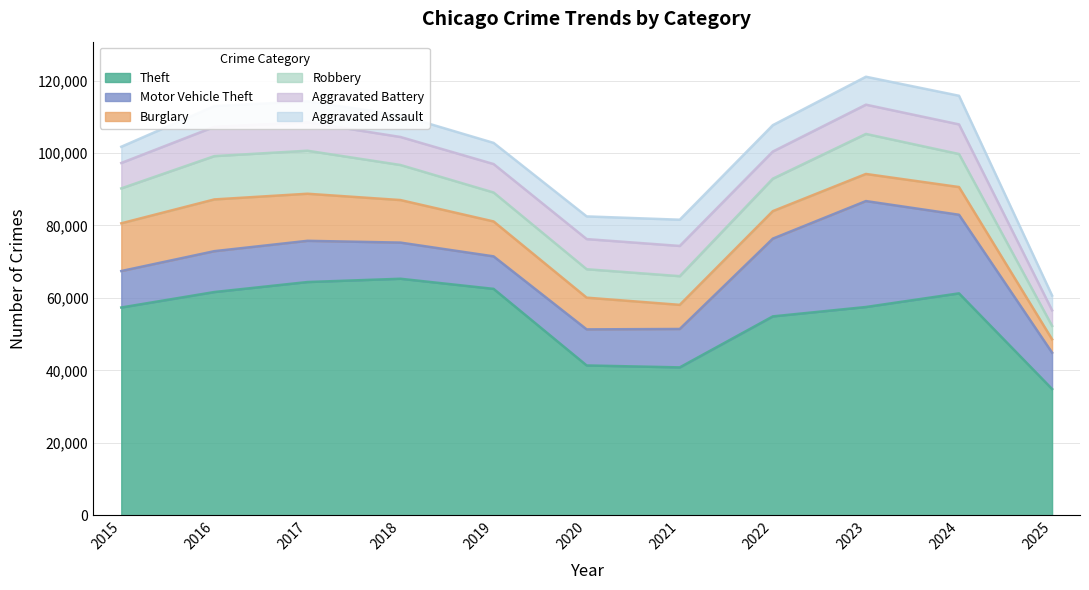

Between which two adjacent categories do Robbery and Aggravated Assault first intersect?

2024 and 2025